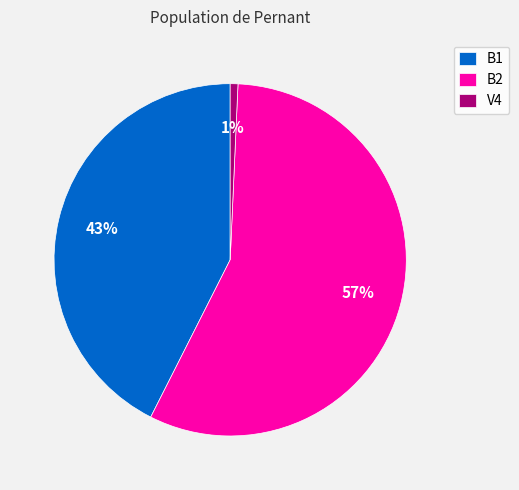

Does any single category account for the majority?

Yes